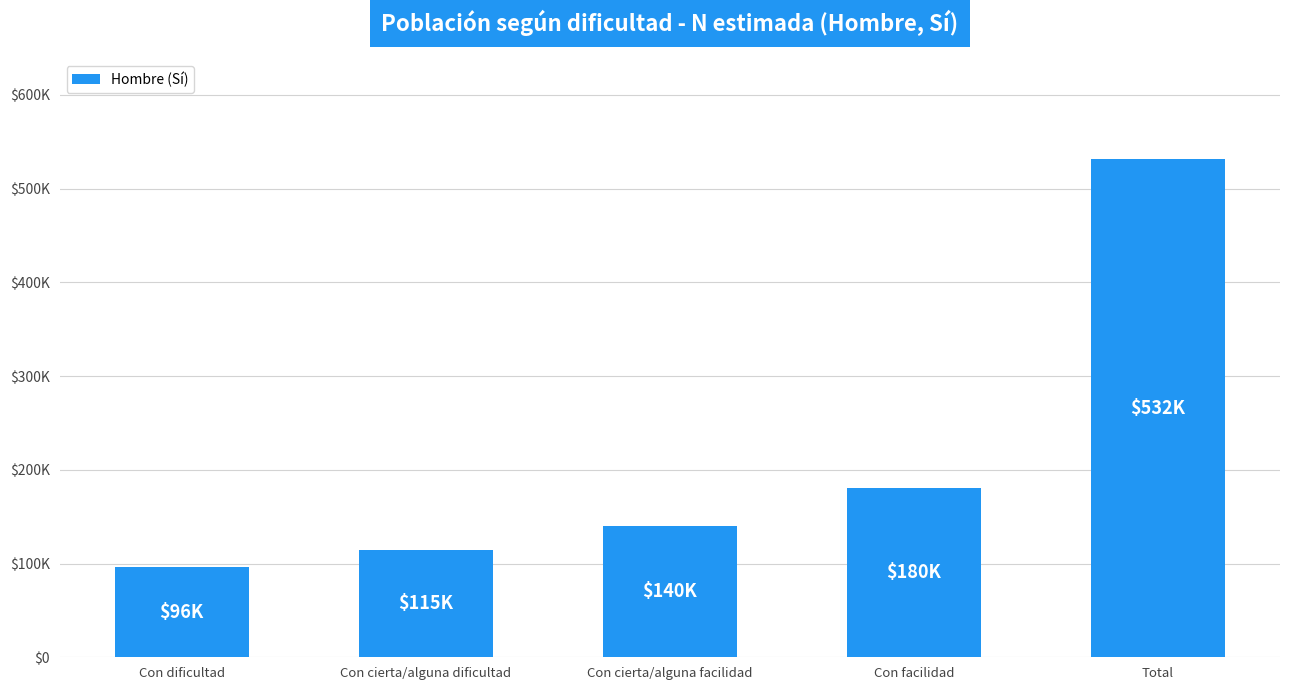

Which category has the lowest value across all series?

Con dificultad